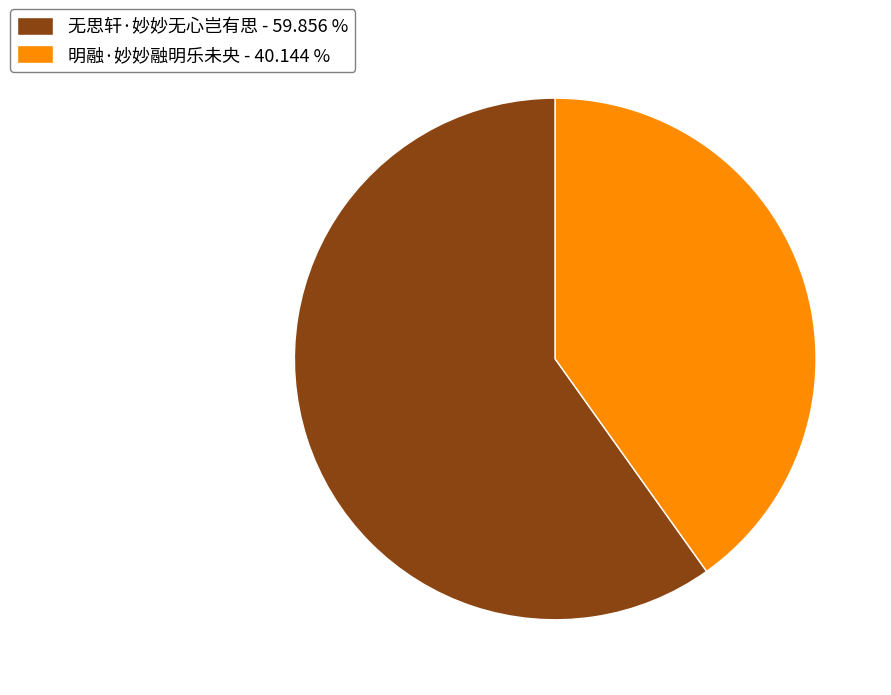

What is the ratio of the value at 明融·妙妙融明乐未央 - 40.144 % to the value at 无思轩·妙妙无心岂有思 - 59.856 %?

0.7